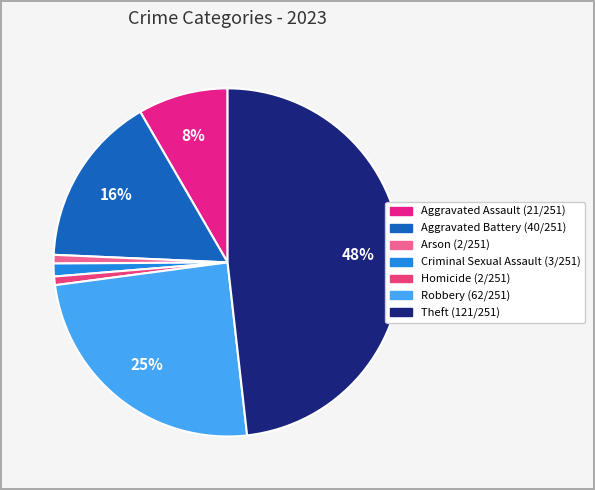

Count the number of slices in the pie.

7